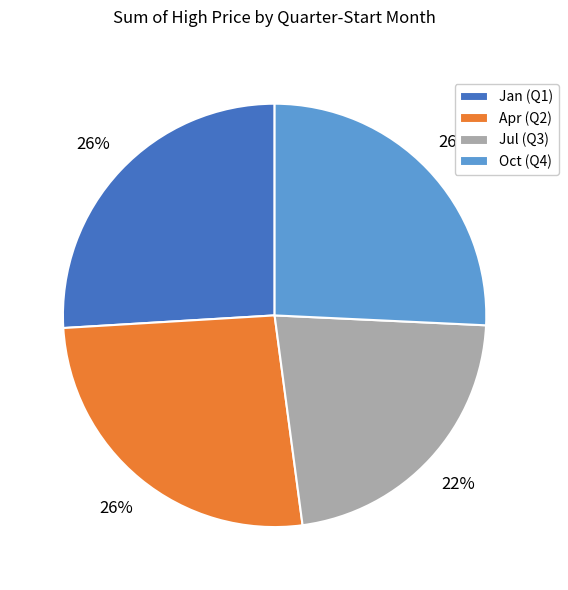

Which slice is the smallest?

Jul (Q3)